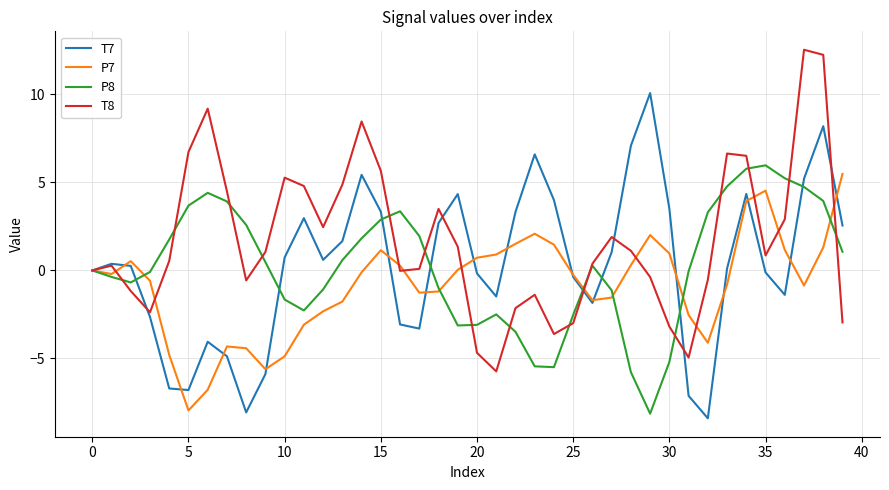

Is this an area chart (filled region under the line)?

No